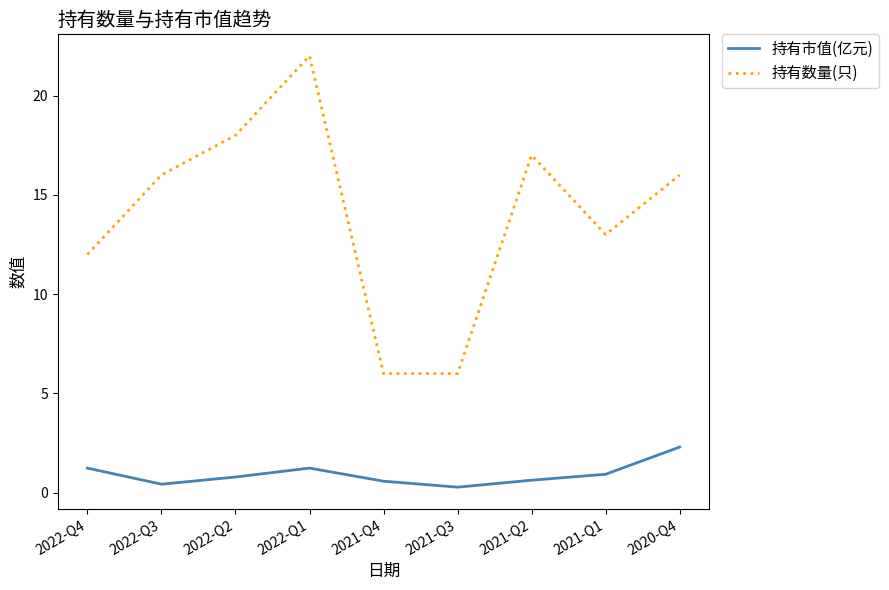

What is the difference between the maximum and minimum values in the 持有市值(亿元) series?

2.0